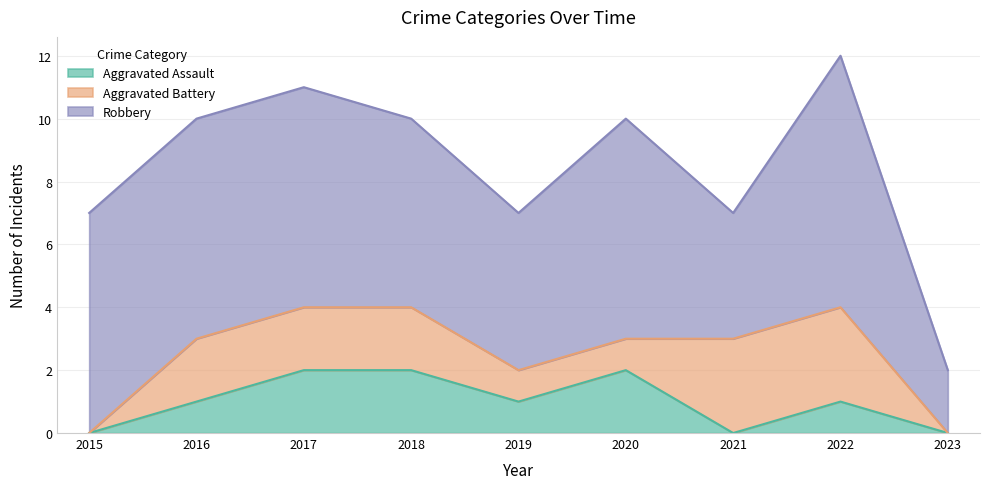

Between 2017 and 2022, which series saw the biggest shift?

Aggravated Assault